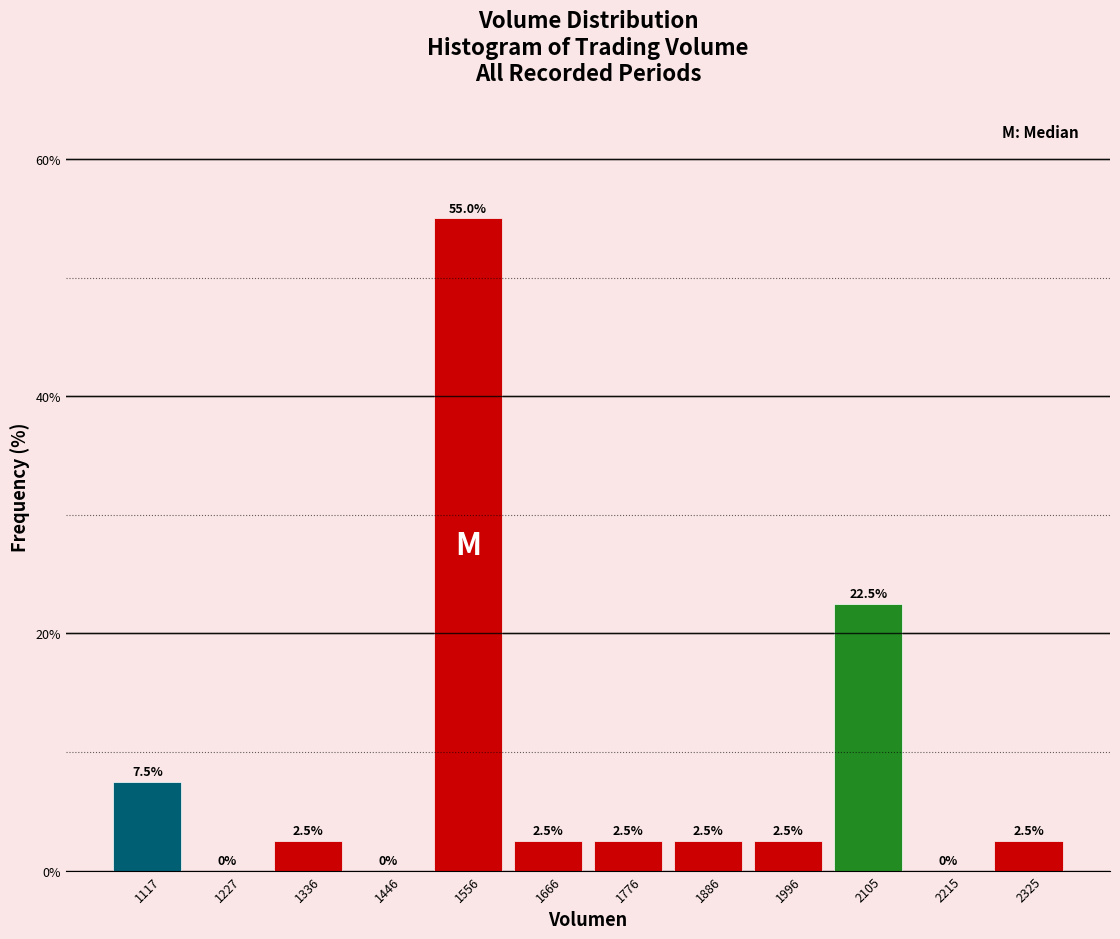

Reading left to right, transcribe this chart: for each bar, give the range it covers on the x-axis and its height. The bar edges are not printed on the chart, so give them approximately, as read against the axis.

1060 to 1180: 7.5
1180 to 1280: 0.0
1280 to 1400: 2.5
1400 to 1500: 0.0
1500 to 1620: 55.0
1620 to 1720: 2.5
1720 to 1840: 2.5
1840 to 1940: 2.5
1940 to 2060: 2.5
2060 to 2160: 22.5
2160 to 2280: 0.0
2280 to 2380: 2.5